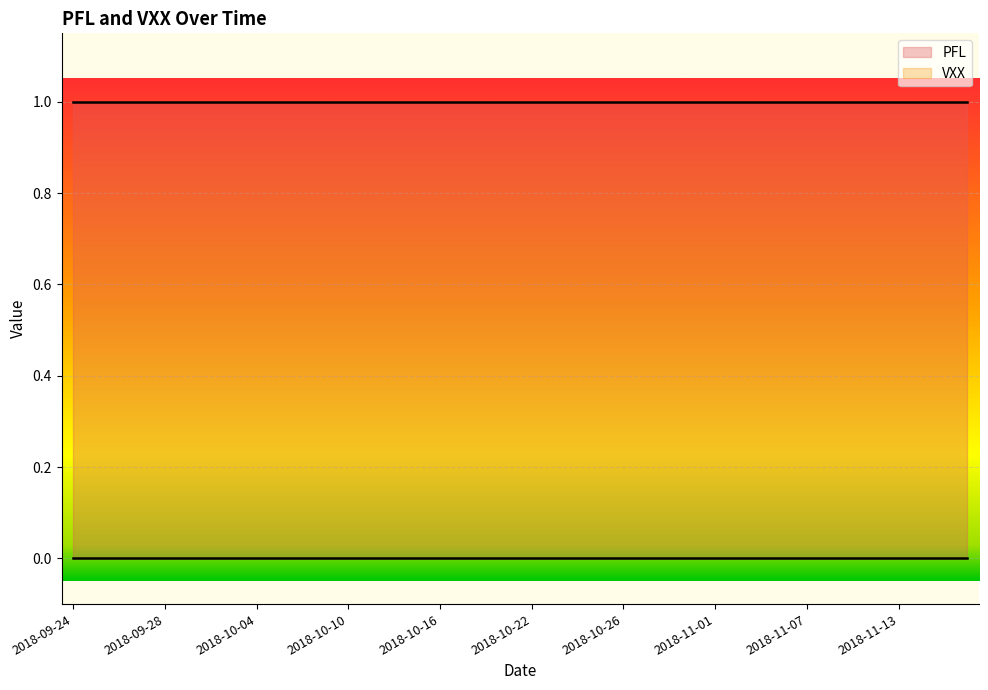

Reading left to right, list all the values displayed in this chart.

PFL: 1	1	1	1	1	1	1	1	1	1	1	1	1	1	1	1	1	1	1	1	1	1	1	1	1	1	1	1	1	1	1	1	1	1	1	1	1	1	1	1
VXX: 0	0	0	0	0	0	0	0	0	0	0	0	0	0	0	0	0	0	0	0	0	0	0	0	0	0	0	0	0	0	0	0	0	0	0	0	0	0	0	0